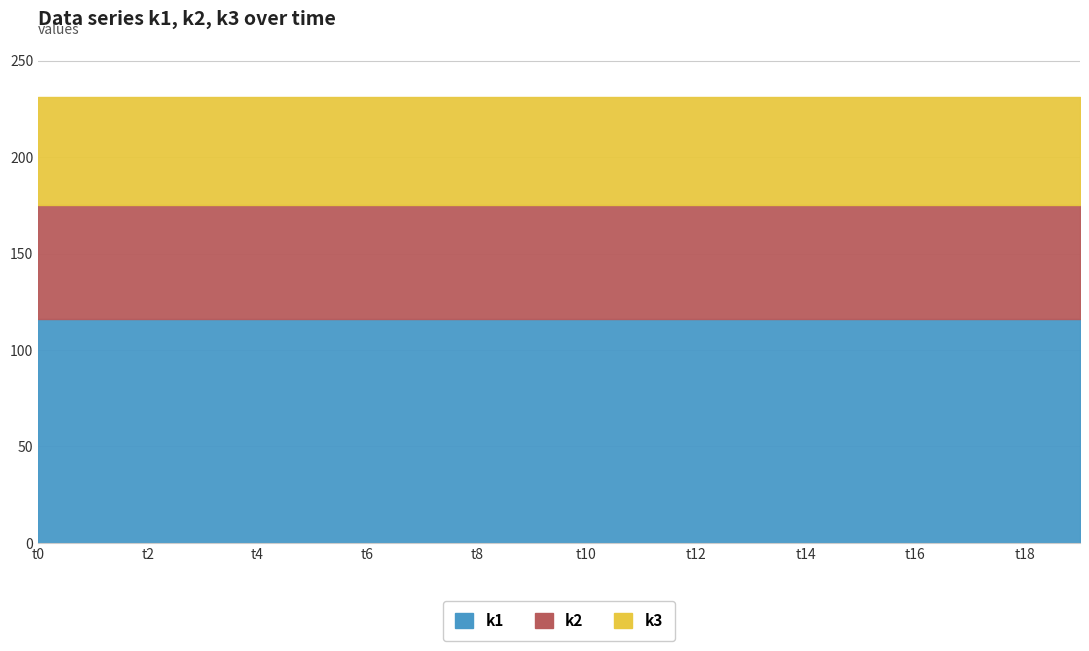

True or false: k3 and k2 intersect in this chart.

False